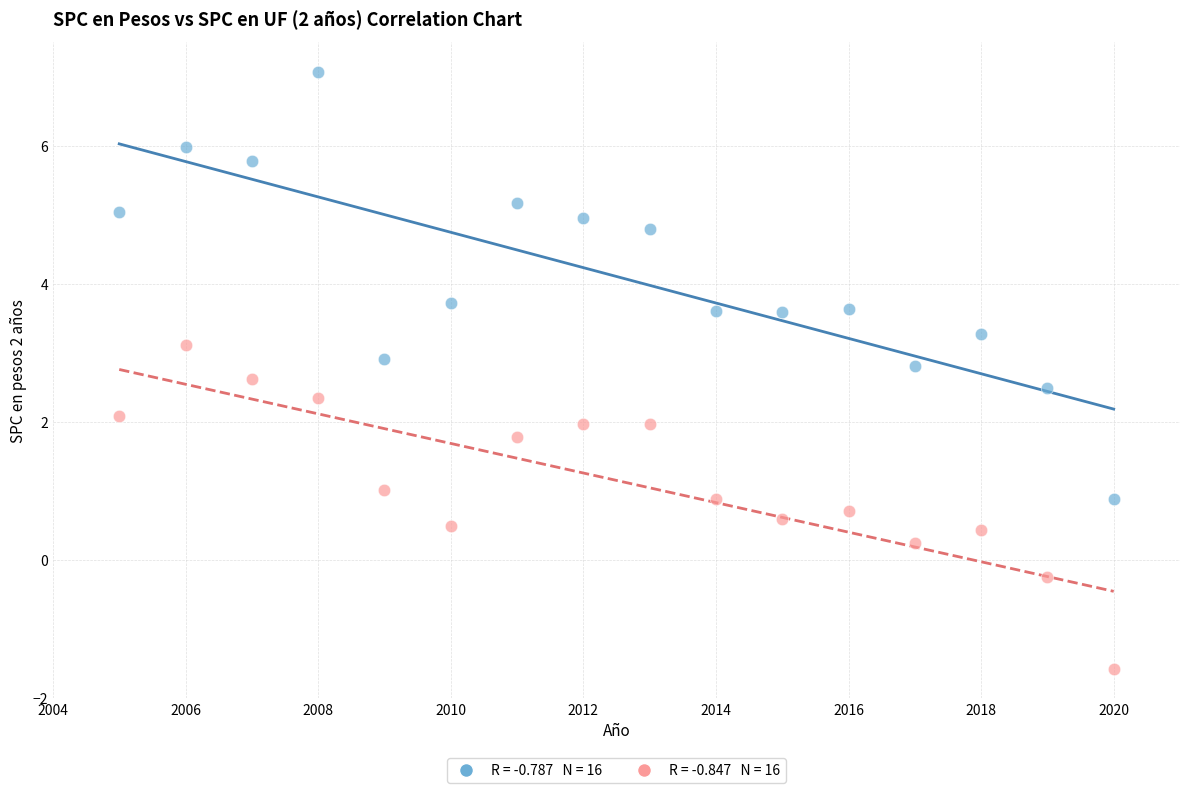

Across all data points, what is the range of X values (max minus min)?

15.0